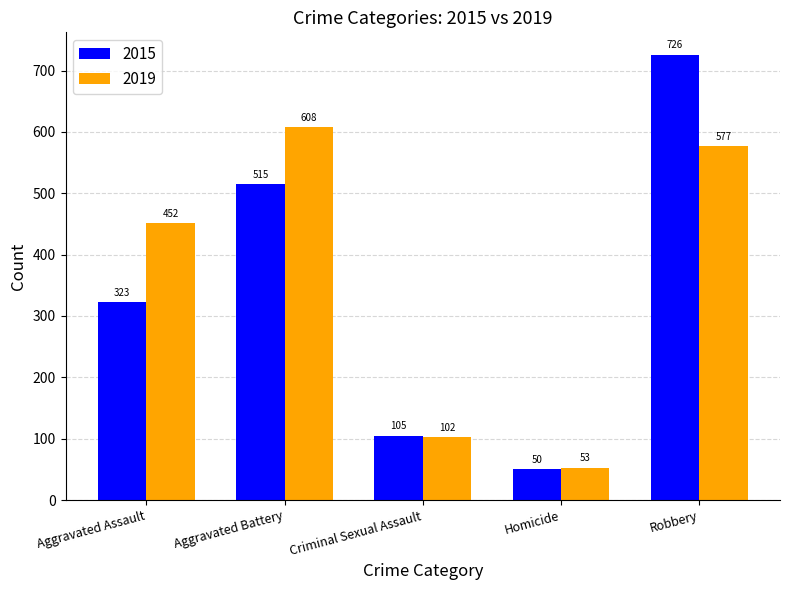

Does the chart contain any negative values?

No